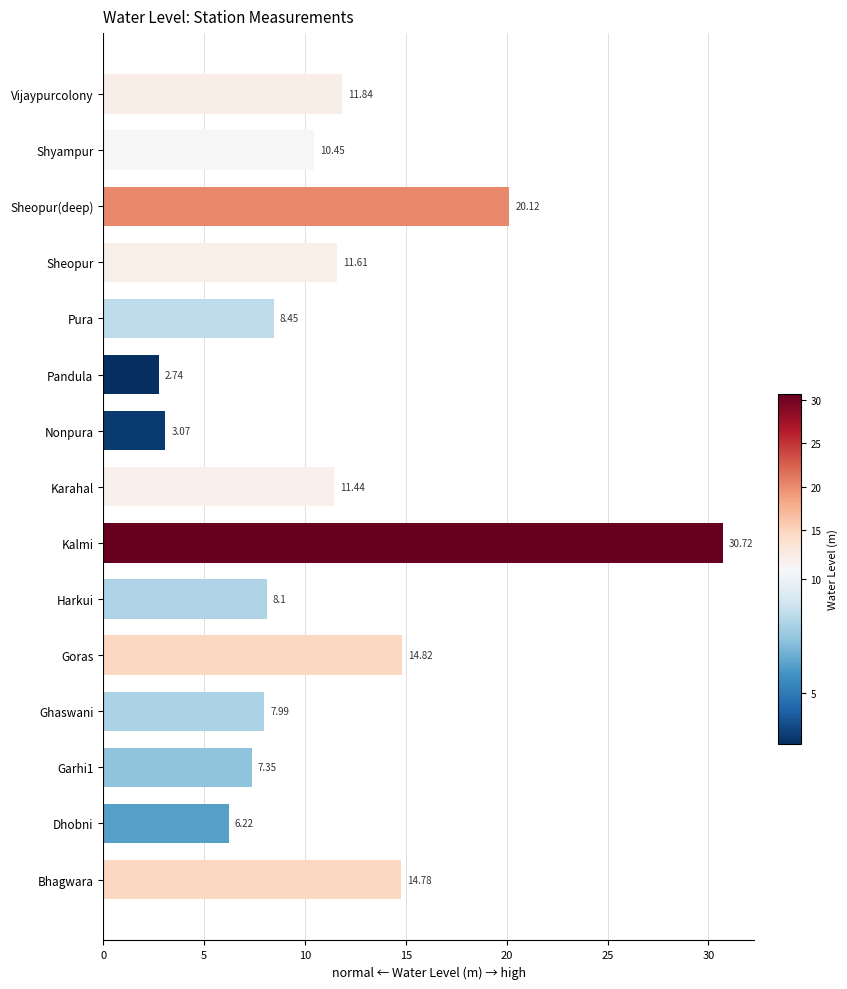

Which label corresponds to the smallest value in the chart?

Pandula